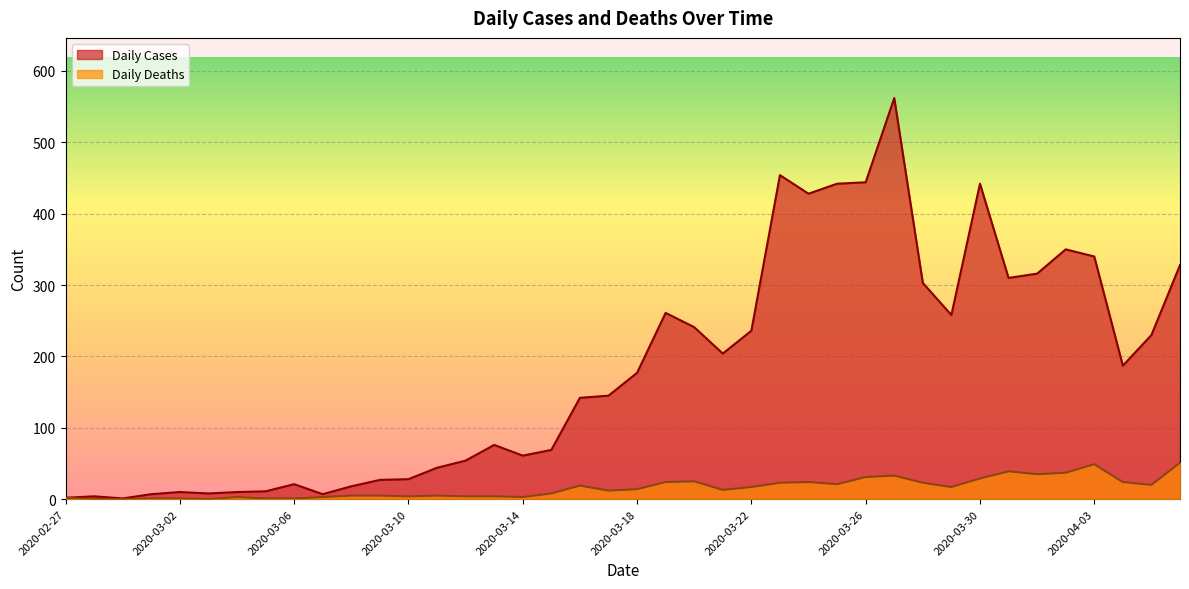

What are all the series names shown in the legend?

Daily Cases, Daily Deaths